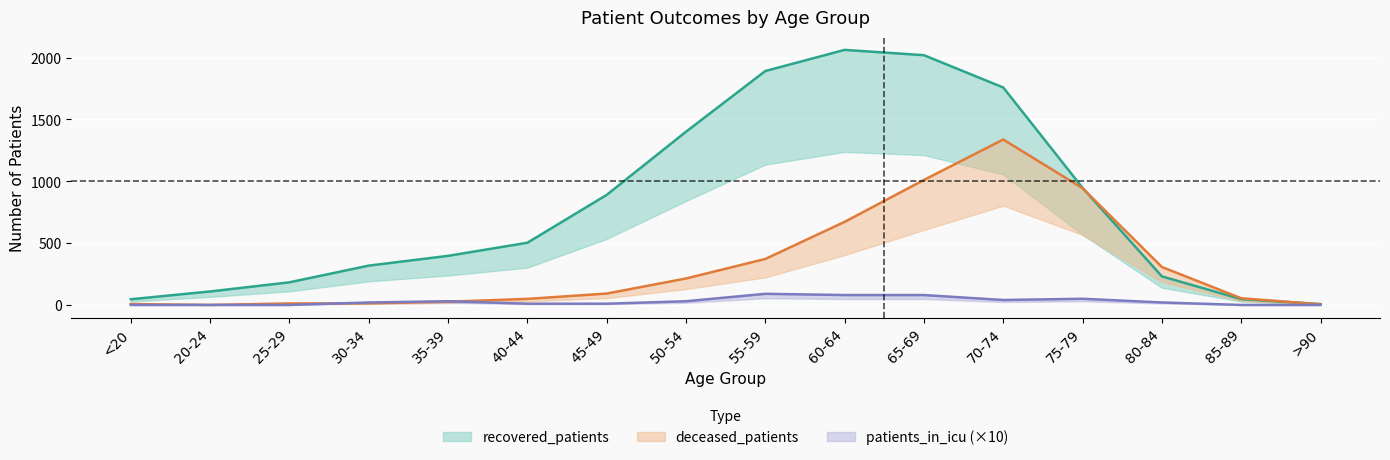

True or false: patients_in_icu and deceased_patients cross at least once.

True